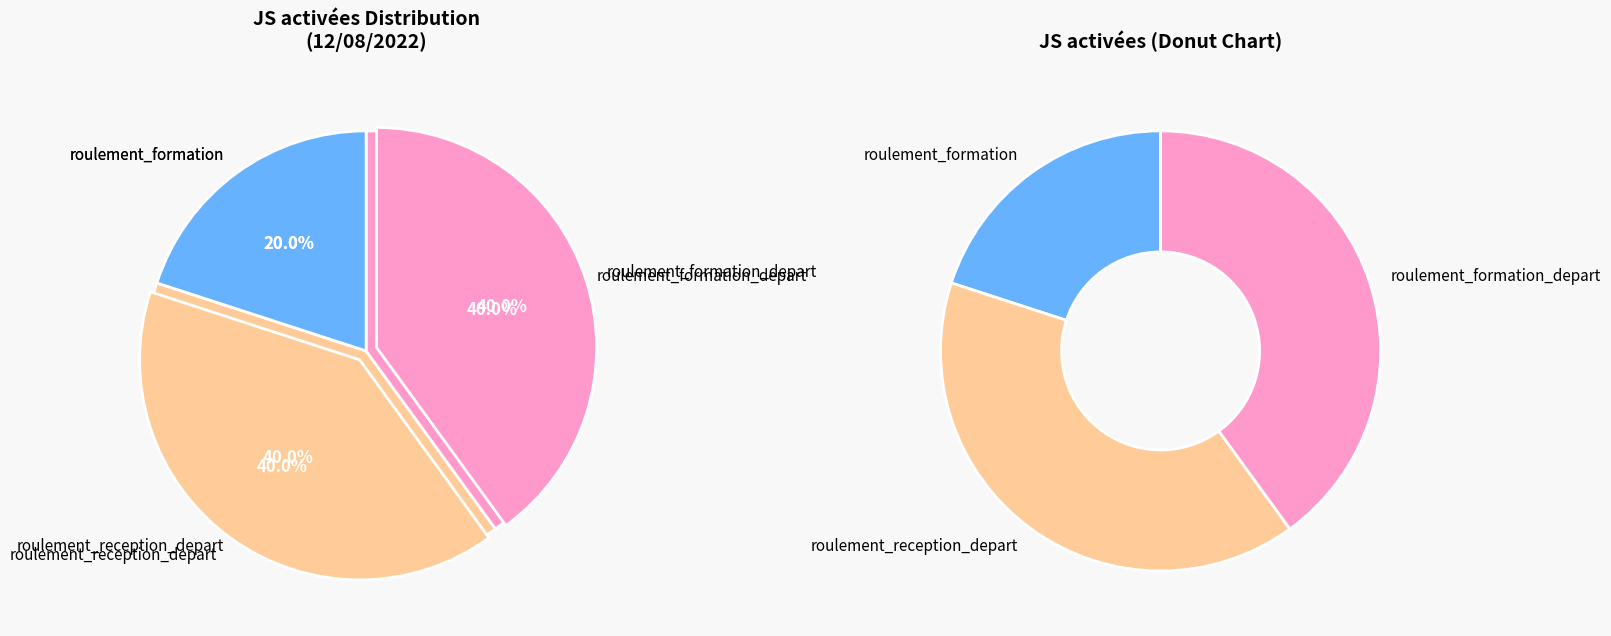

Is it true that roulement_formation_depart is 32% of the pie?

False